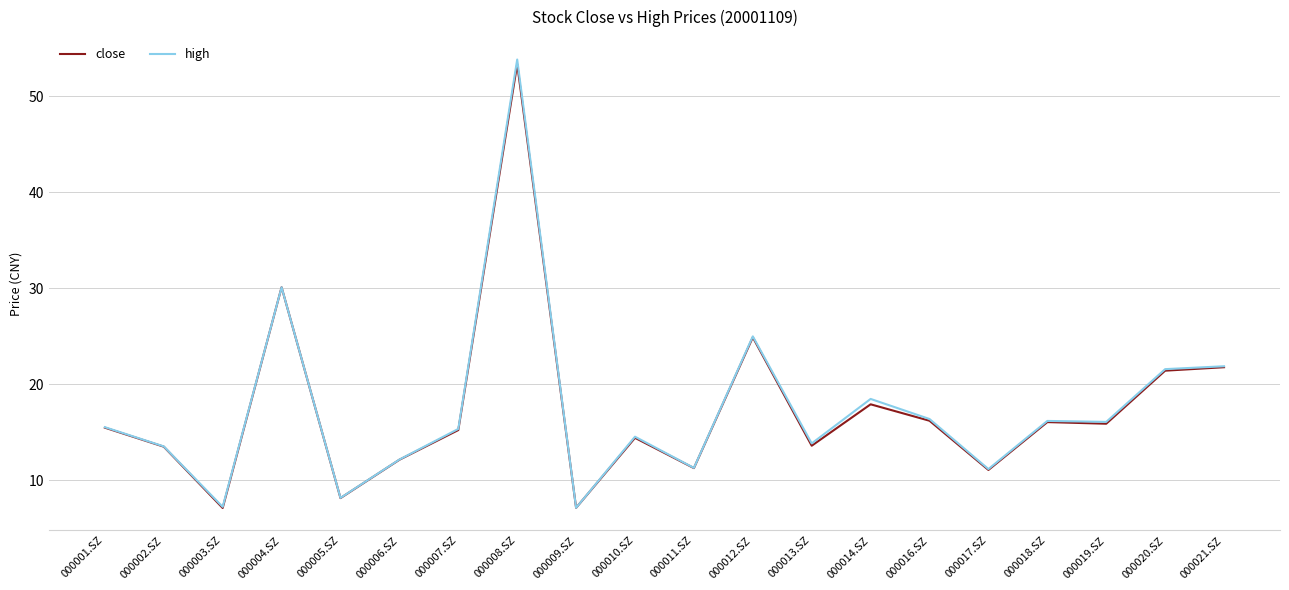

True or false: close has a value of 21.4 at 000020.SZ.

True